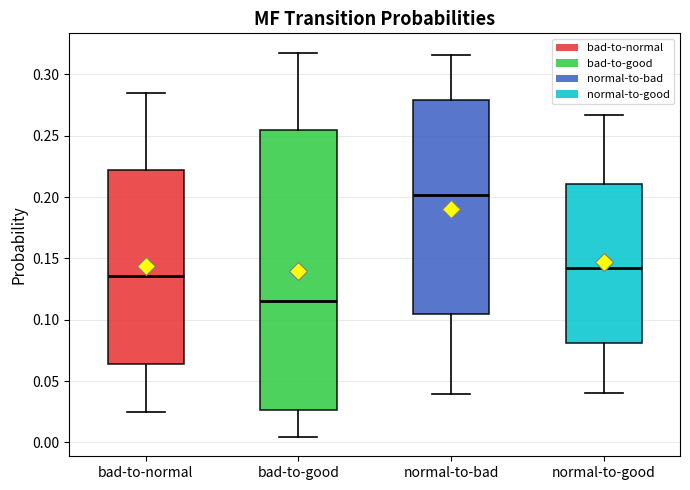

Reading left to right, transcribe this box plot: for each box, give where its median line is, the range the box spans, and where its two whiskers end, as read against the y-axis. The values are not printed on the chart, so give them approximately, as read against the axis.

bad-to-normal: median 0.135, box 0.065 to 0.220, whiskers 0.025 to 0.285
bad-to-good: median 0.115, box 0.025 to 0.255, whiskers 0.005 to 0.320
normal-to-bad: median 0.200, box 0.105 to 0.280, whiskers 0.040 to 0.315
normal-to-good: median 0.140, box 0.080 to 0.210, whiskers 0.040 to 0.265